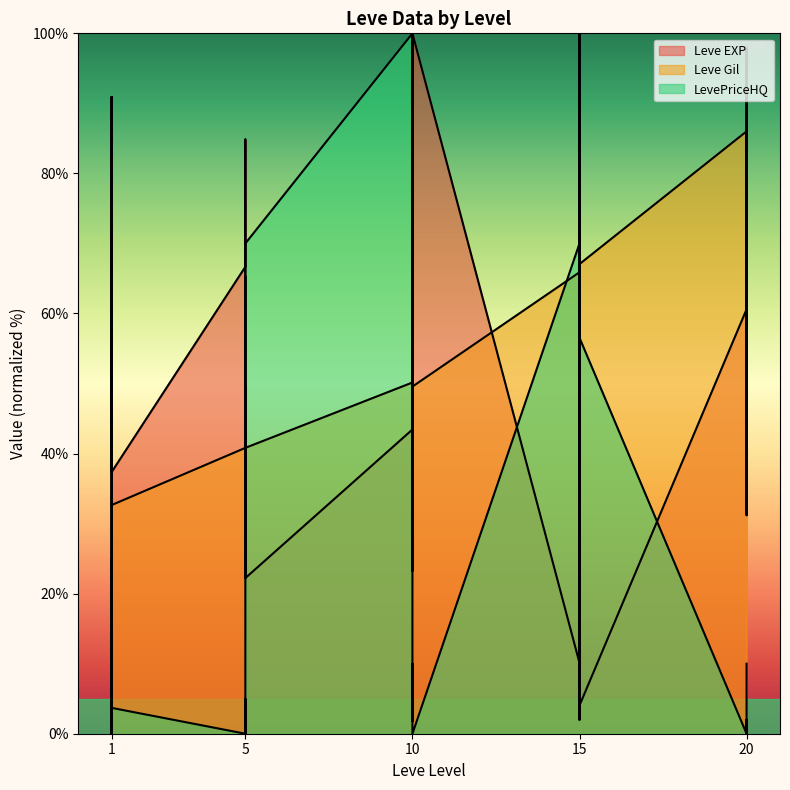

True or false: LevePriceHQ and Leve Gil cross at least once.

True